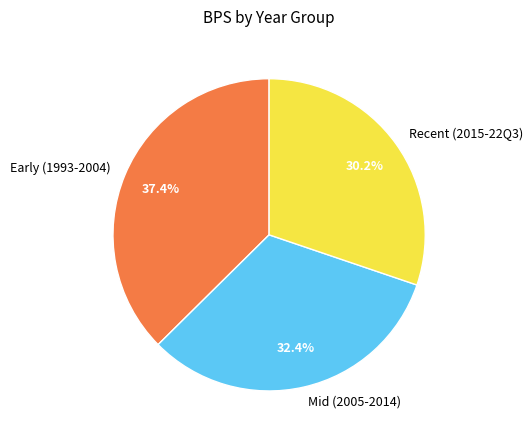

Rank the categories by value from highest to lowest.

Early (1993-2004), Mid (2005-2014), Recent (2015-22Q3)